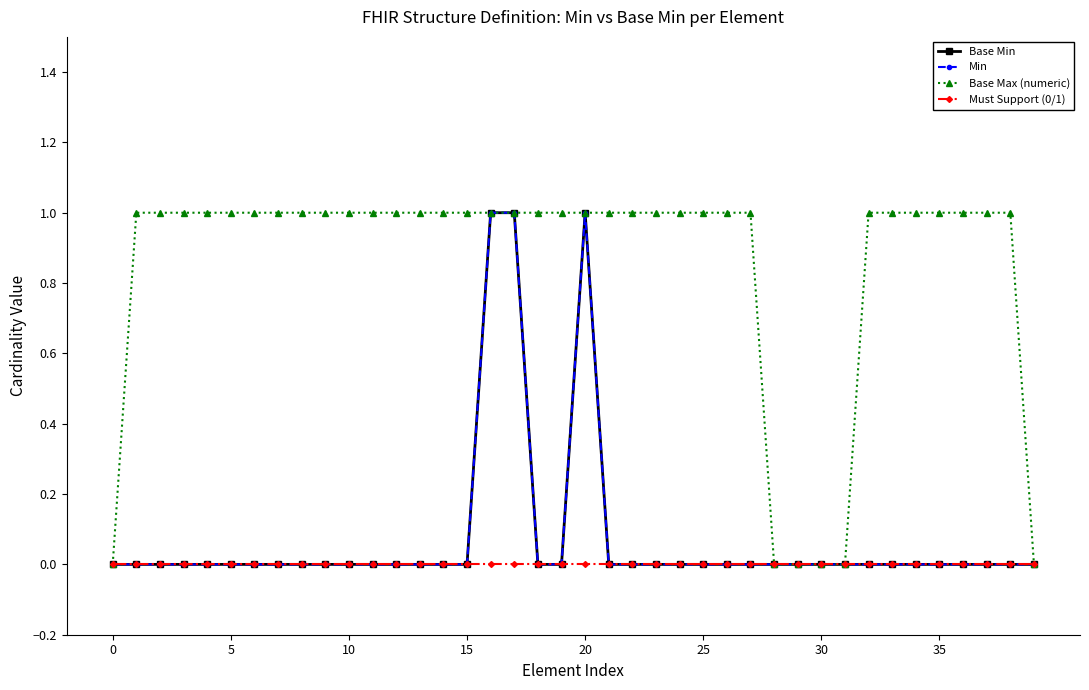

Is this an area chart (filled region under the line)?

No